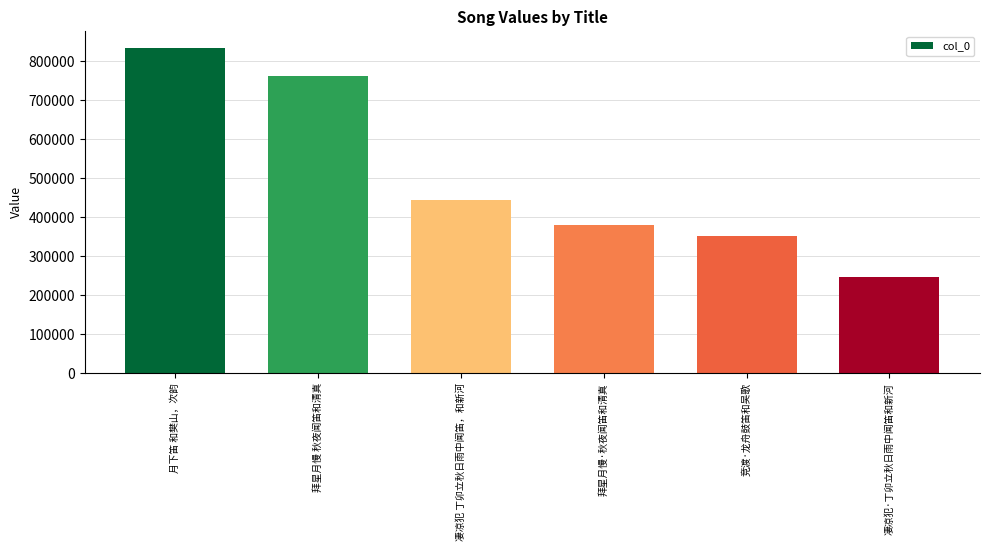

List the labels in order of value, smallest first.

凄凉犯·丁卯立秋日雨中闻笛和新河, 竞渡·龙舟鼓笛和吴歌, 拜星月慢·秋夜闻笛和清真, 凄凉犯 丁卯立秋日雨中闻笛，和新河, 拜星月慢 秋夜闻笛和清真, 月下笛 和樊山，次韵